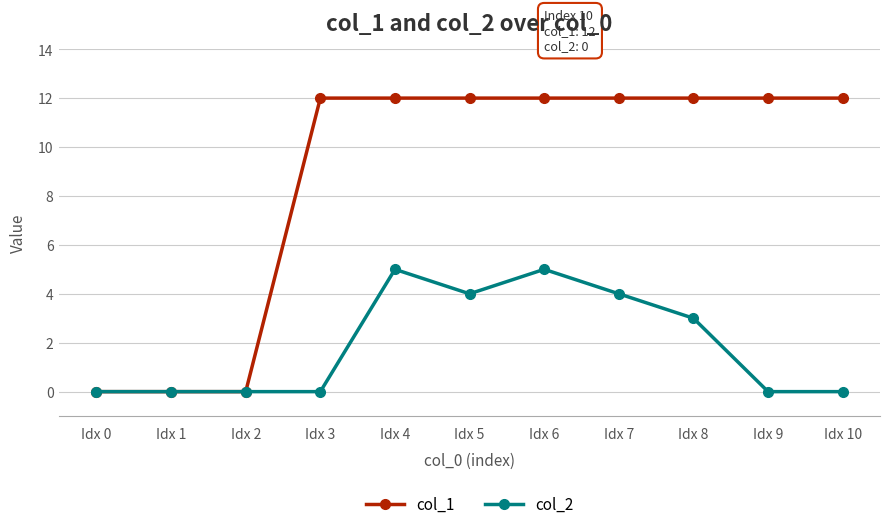

Is it true that col_1 equals 12 at Idx 6?

True